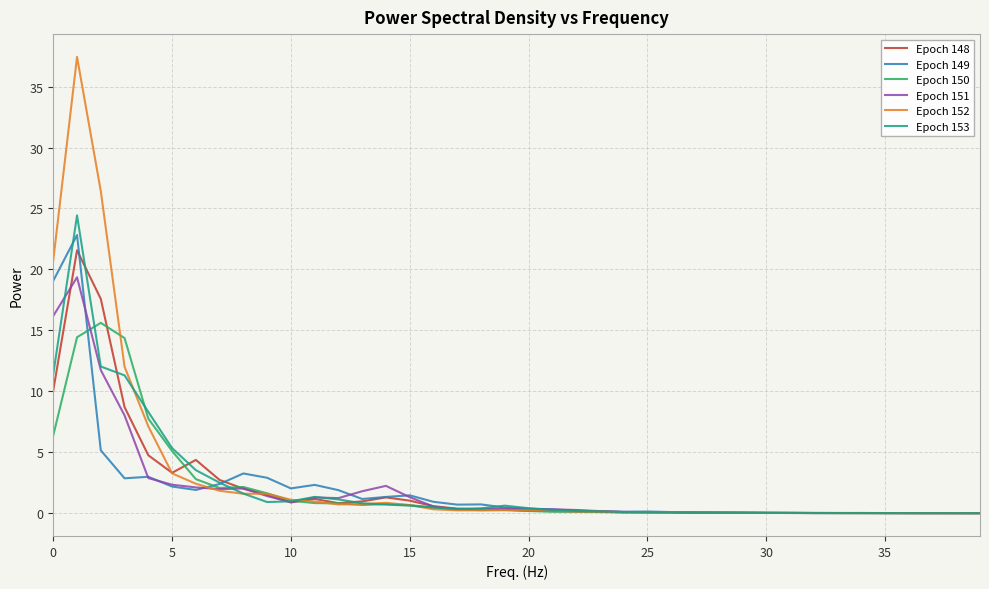

Which series has the largest range (max minus min)?

Epoch 152